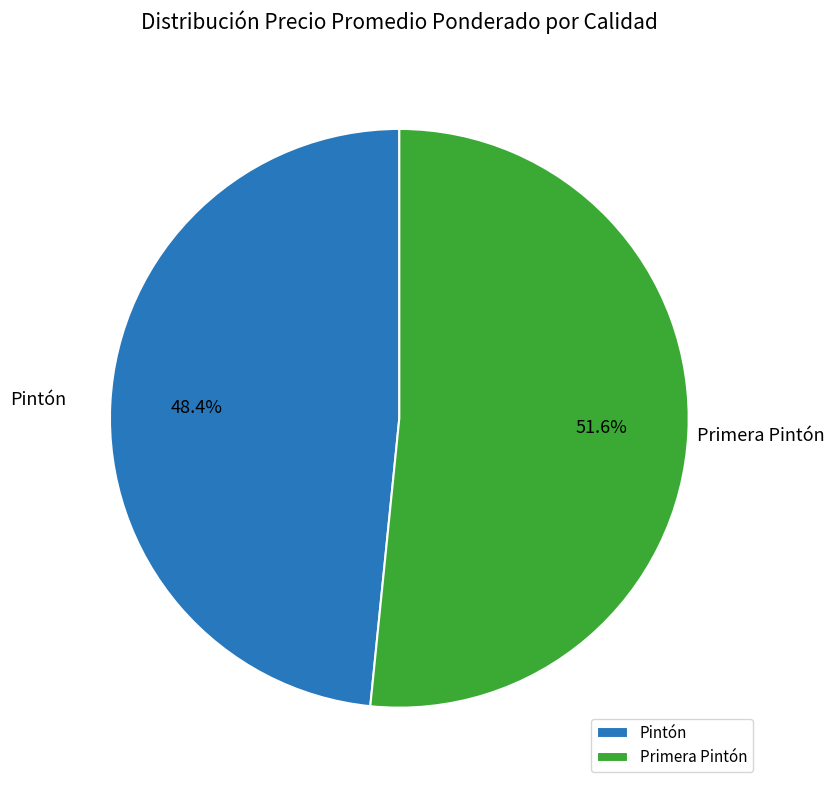

To the nearest percent, what percentage of the pie is Pintón?

48%